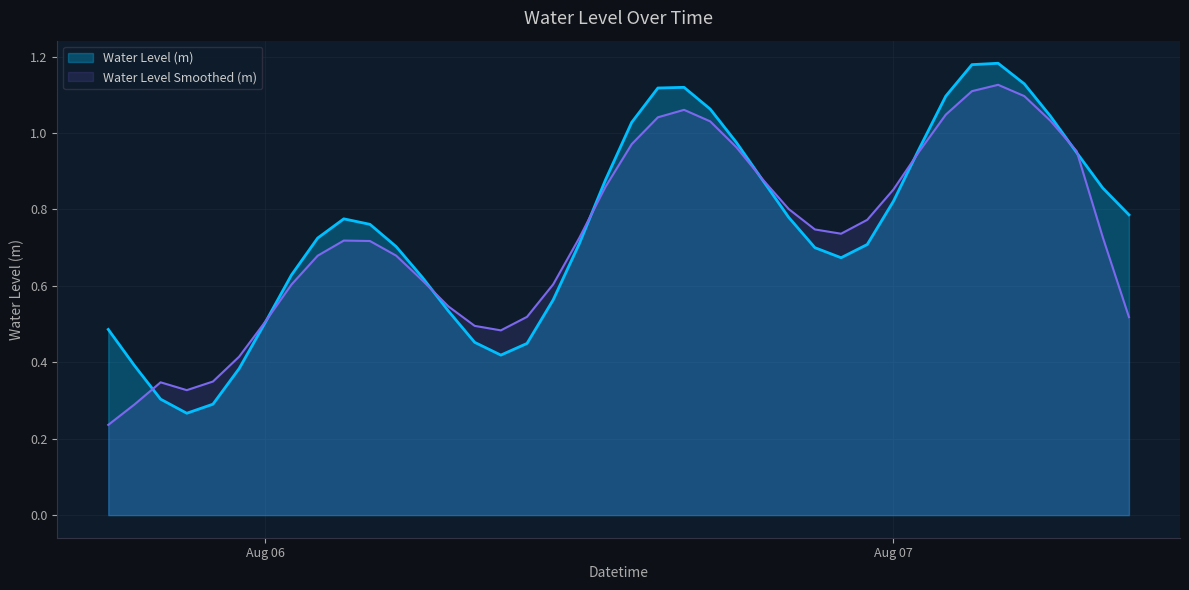

Which category has the highest value across all series?

2024-08-07 04:00:00